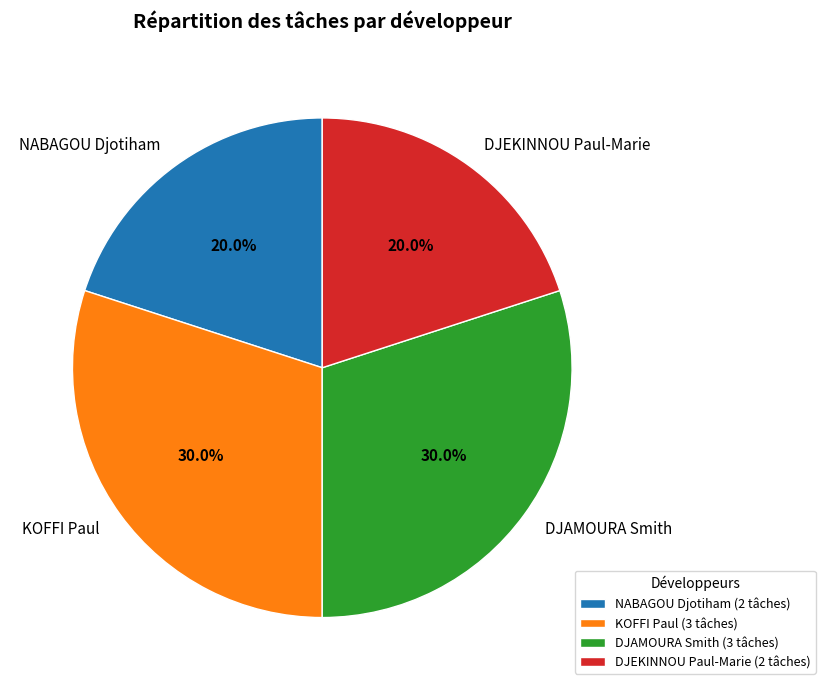

Is it true that DJAMOURA Smith is 41% of the pie?

False